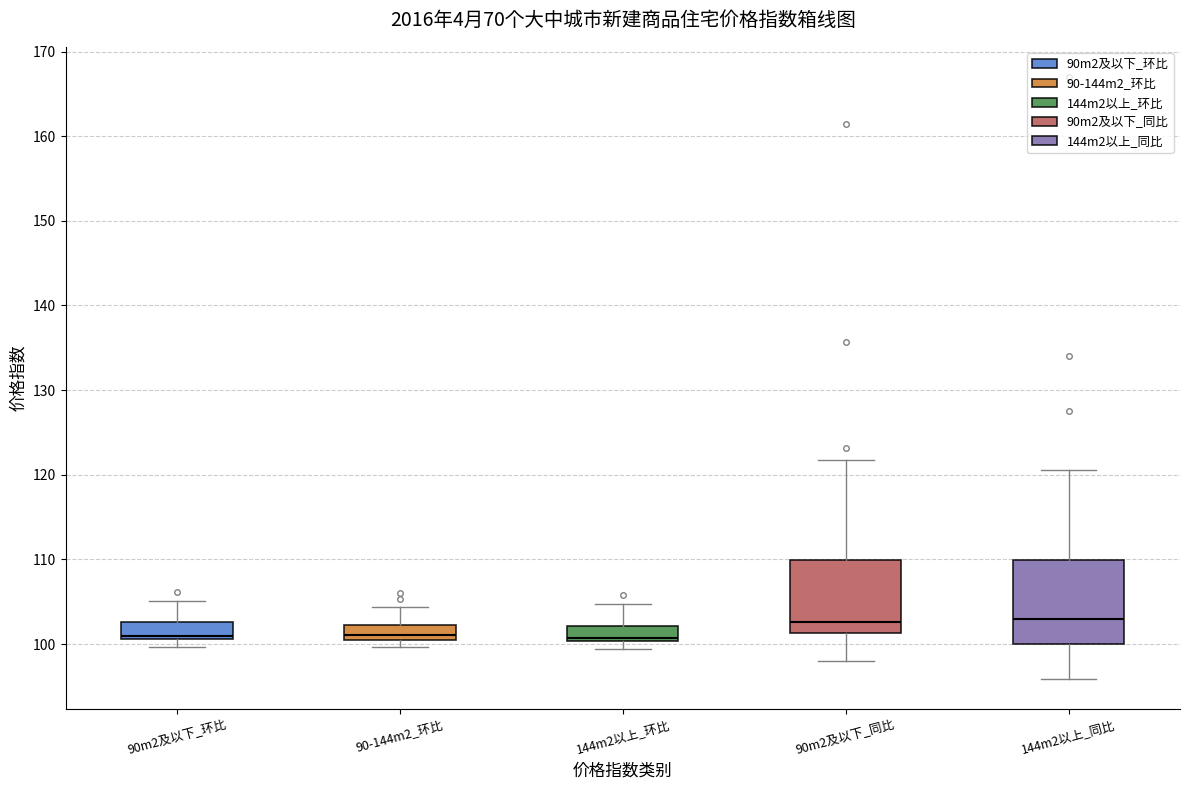

Where is the lower edge of the box for 90-144m2_环比 on the y-axis? The values are not printed on the chart, so give them approximately, as read against the axis.

101